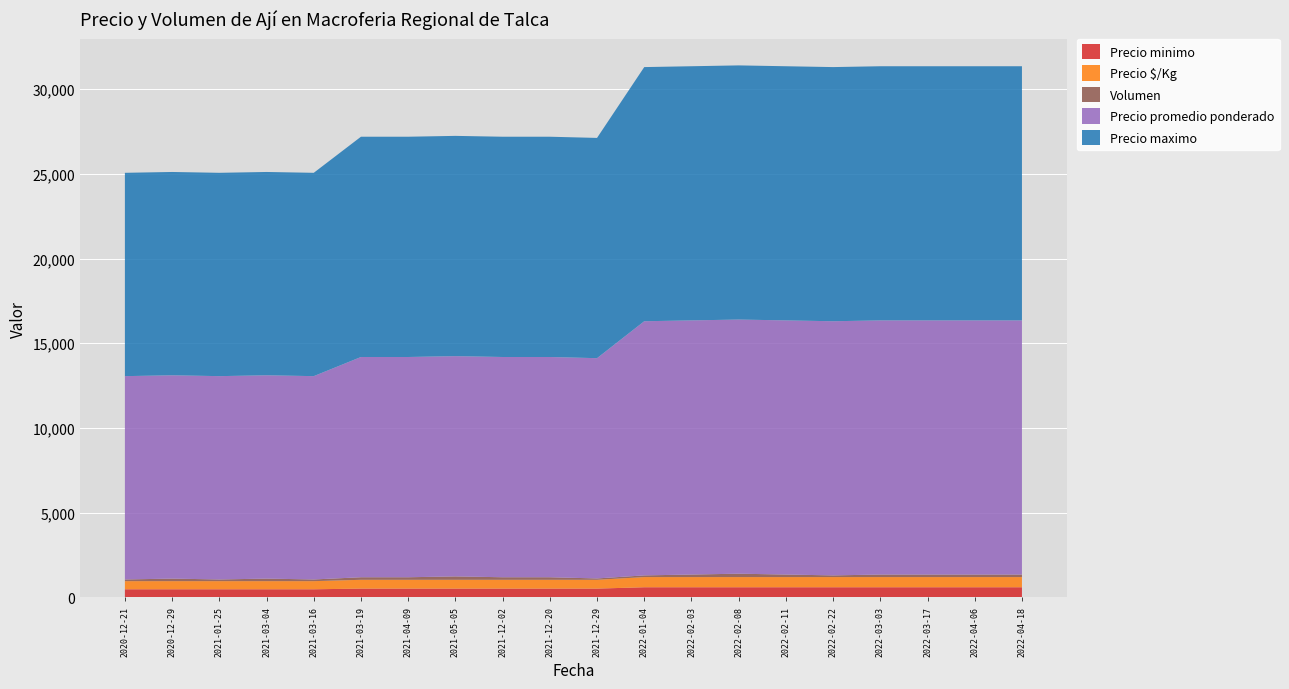

Reading left to right, transcribe all the data shown in this chart.

Precio minimo: 480	480	480	480	480	520	520	520	520	520	520	600	600	600	600	600	600	600	600	600
Precio promedio ponderado: 12000	12000	12000	12000	12000	13000	13000	13000	13000	13000	13000	15000	15000	15000	15000	15000	15000	15000	15000	15000
Precio maximo: 12000	12000	12000	12000	12000	13000	13000	13000	13000	13000	13000	15000	15000	15000	15000	15000	15000	15000	15000	15000
Precio $/Kg: 480	480	480	480	480	520	520	520	520	520	520	600	600	600	600	600	600	600	600	600
Volumen: 100	150	100	150	100	150	150	200	150	150	80	100	150	200	150	100	150	150	150	150